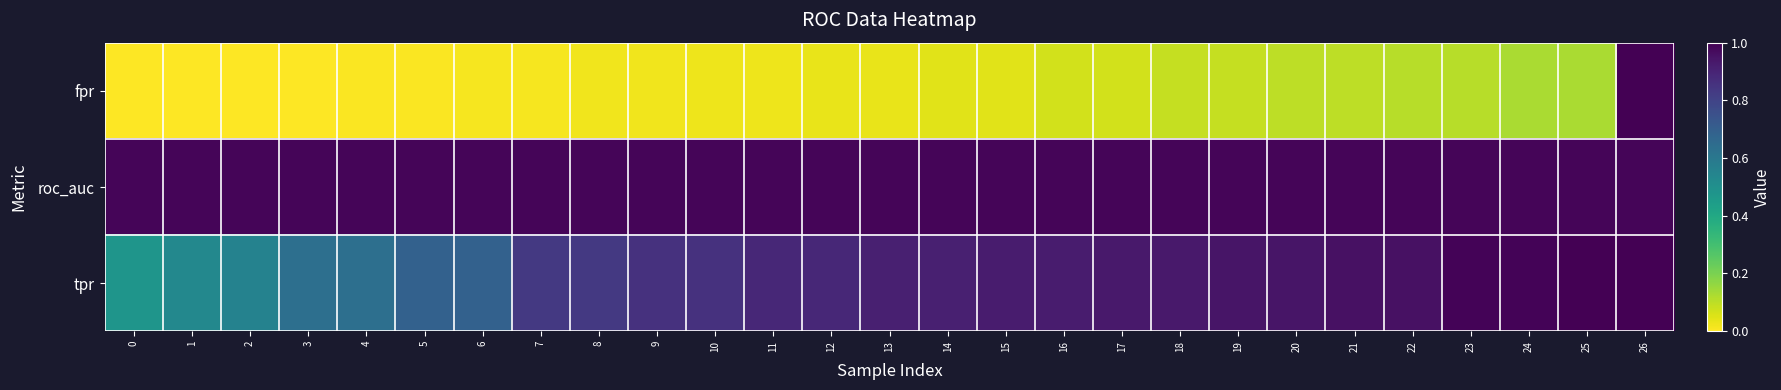

How many categories are shown in the chart?

27